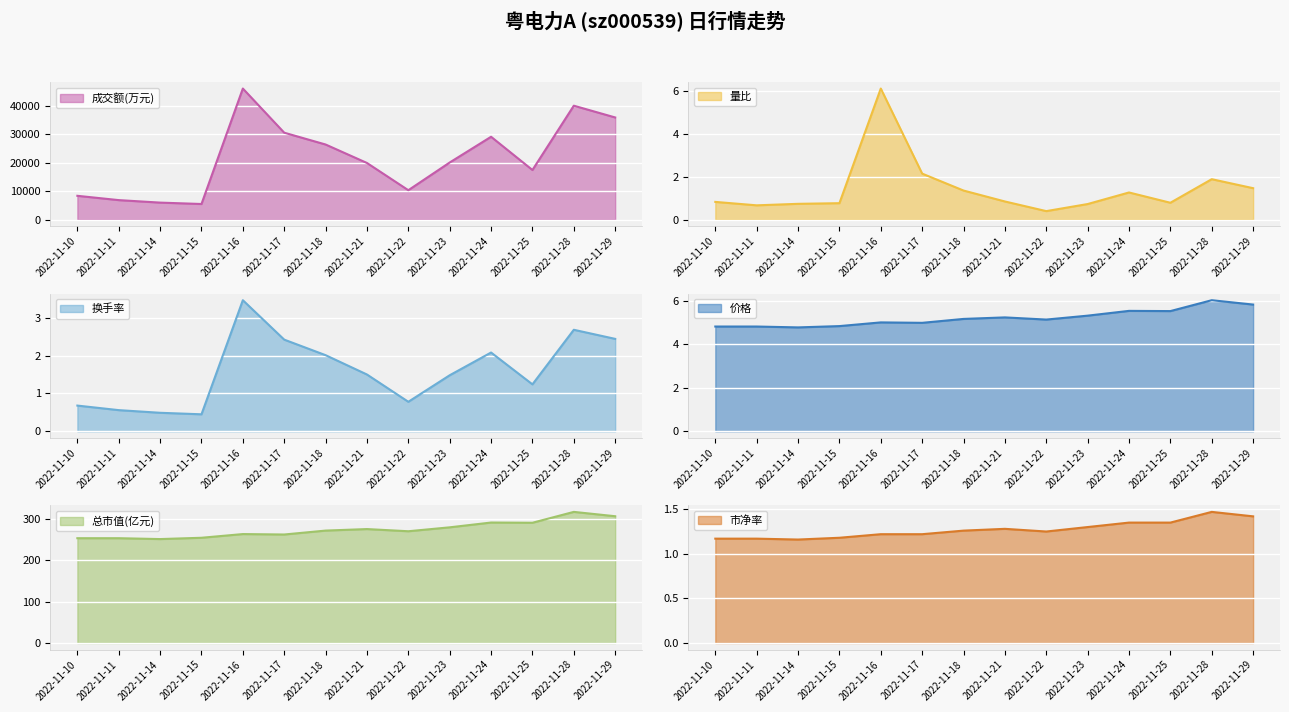

How many lines are shown in the chart?

6